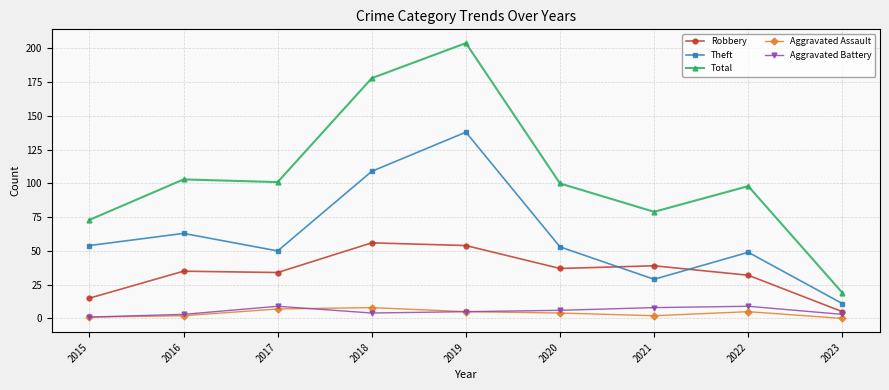

Where is the first local maximum for Aggravated Battery?

2017